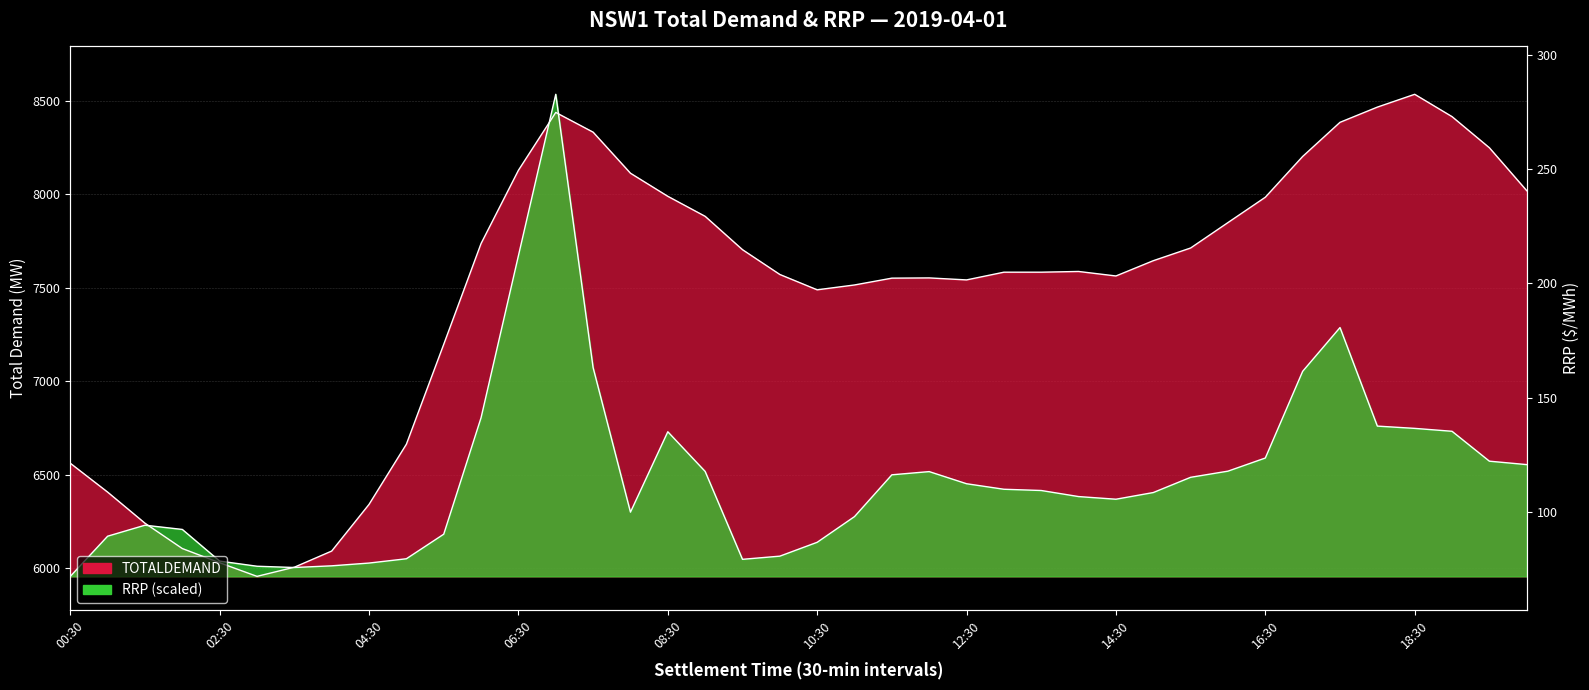

What is the smallest value displayed?

5956.2